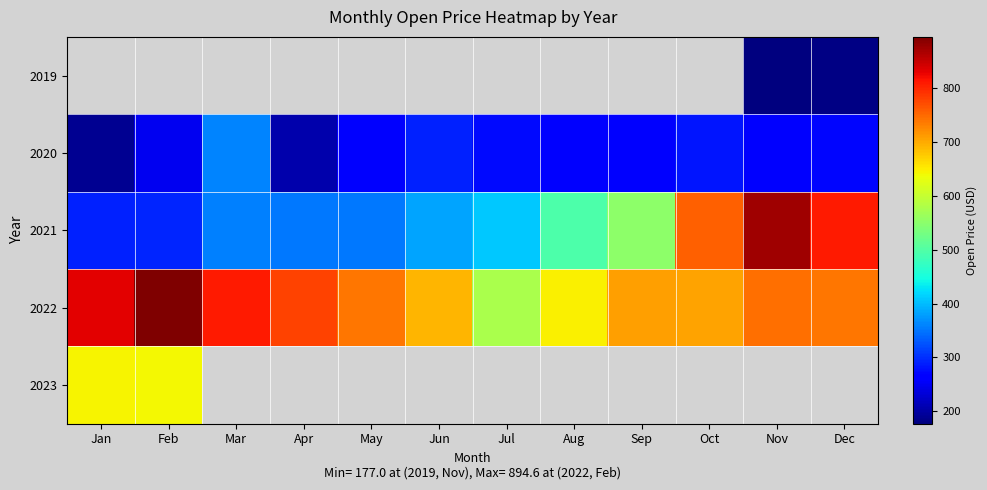

At which label is 2021 closest to 581?

Sep